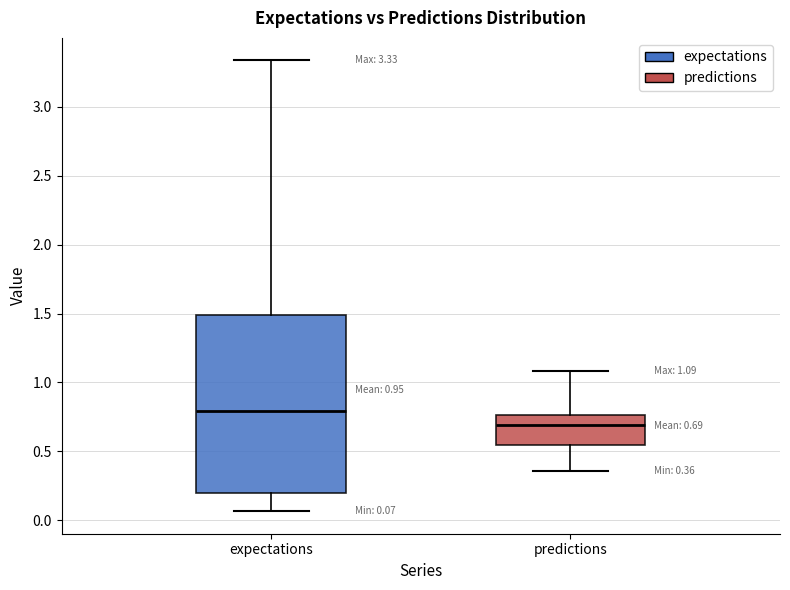

Comparing the boxes themselves (not the whiskers), which one is the tallest?

expectations